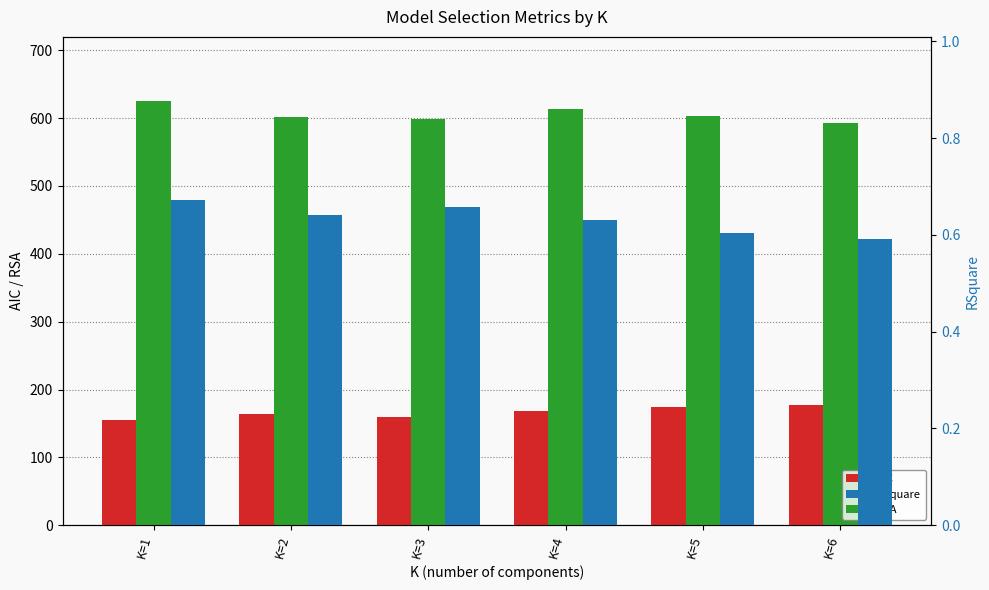

What is the difference between the maximum and second lowest values in the AIC series?

17.8